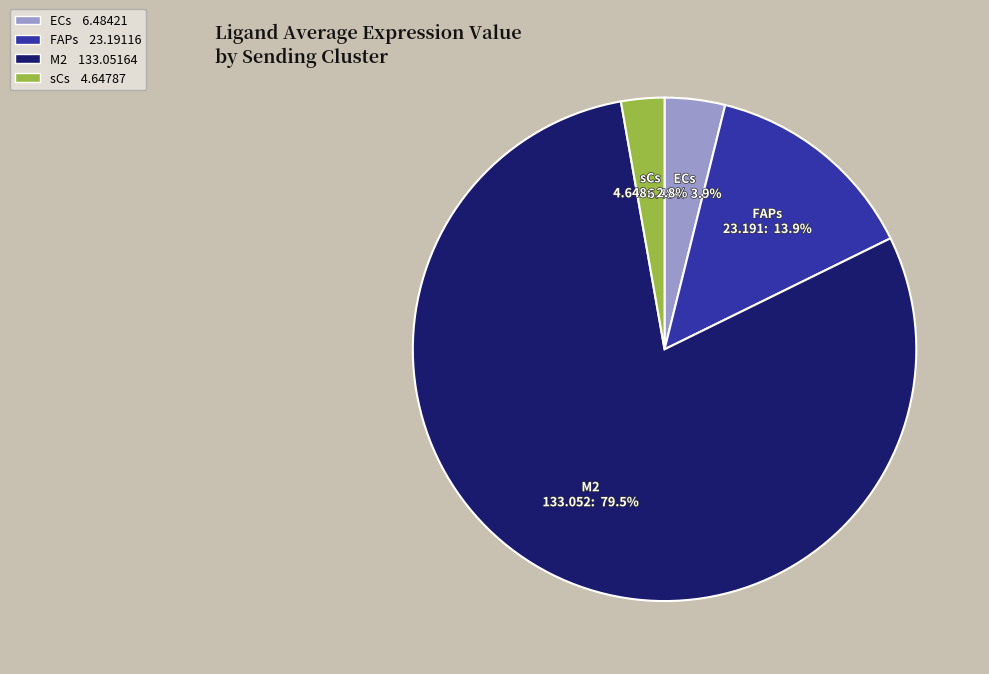

What portion of the pie excludes FAPs?

86.1%